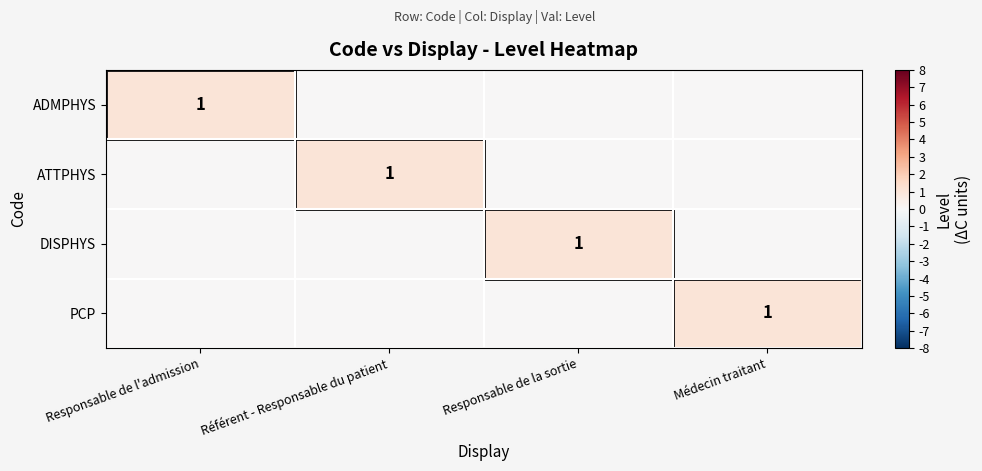

Is it true that ATTPHYS equals 1 at Référent - Responsable du patient?

True